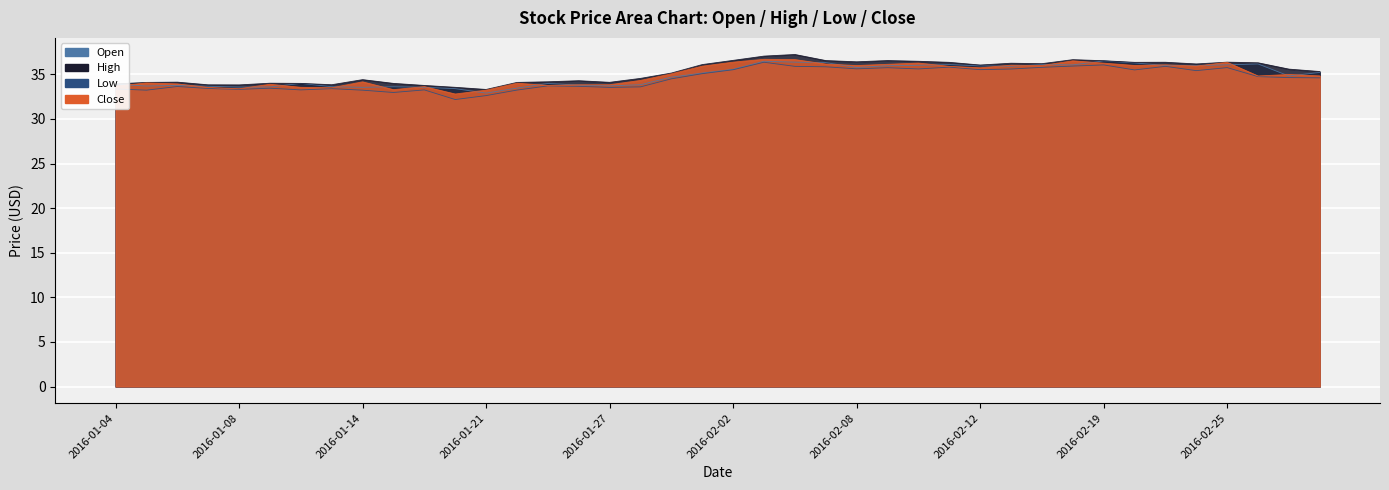

Reading left to right, what are all the values shown in this chart?

Open: 33.9	33.7	33.8	33.7	33.6	33.6	34.0	33.6	33.5	33.6	33.5	33.4	32.9	33.5	34.0	33.8	33.7	33.8	34.7	35.1	35.6	36.5	36.4	36.3	35.8	36.0	36.0	36.1	36.0	35.9	36.1	36.1	36.5	36.3	36.0	36.0	36.1	36.2	34.8	35.2
High: 33.9	34.1	34.1	33.8	33.8	34.0	34.0	33.8	34.4	34.0	33.8	33.5	33.3	34.1	34.2	34.3	34.1	34.5	35.1	36.1	36.6	37.0	37.2	36.5	36.4	36.5	36.5	36.4	36.0	36.2	36.2	36.6	36.5	36.4	36.4	36.2	36.4	36.3	35.6	35.3
Low: 33.4	33.2	33.6	33.4	33.3	33.5	33.3	33.4	33.2	33.0	33.3	32.2	32.6	33.2	33.7	33.7	33.5	33.6	34.5	35.1	35.5	36.4	35.9	35.9	35.6	35.8	35.6	35.8	35.5	35.6	35.8	35.9	36.1	35.5	35.9	35.4	35.8	34.8	34.6	34.6
Close: 33.7	34.0	33.9	33.5	33.4	33.9	33.5	33.5	34.2	33.3	33.6	32.8	33.2	34.0	33.8	33.8	33.8	34.3	35.1	35.9	36.4	36.7	36.7	36.2	36.0	36.1	36.3	35.9	35.7	36.0	36.0	36.5	36.3	36.0	36.1	35.9	36.4	34.8	35.0	34.8